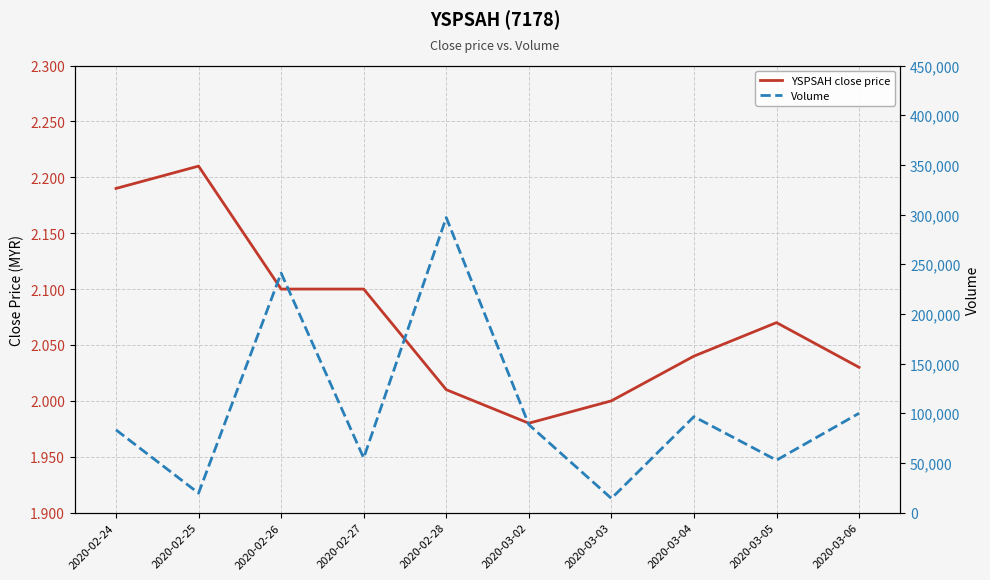

What is the label of the 9th point from the right?

2020-02-25